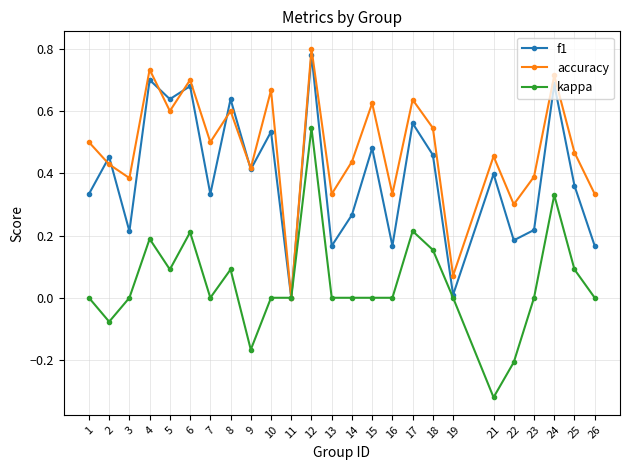

True or false: kappa has a value of 0.0 at 14.

True